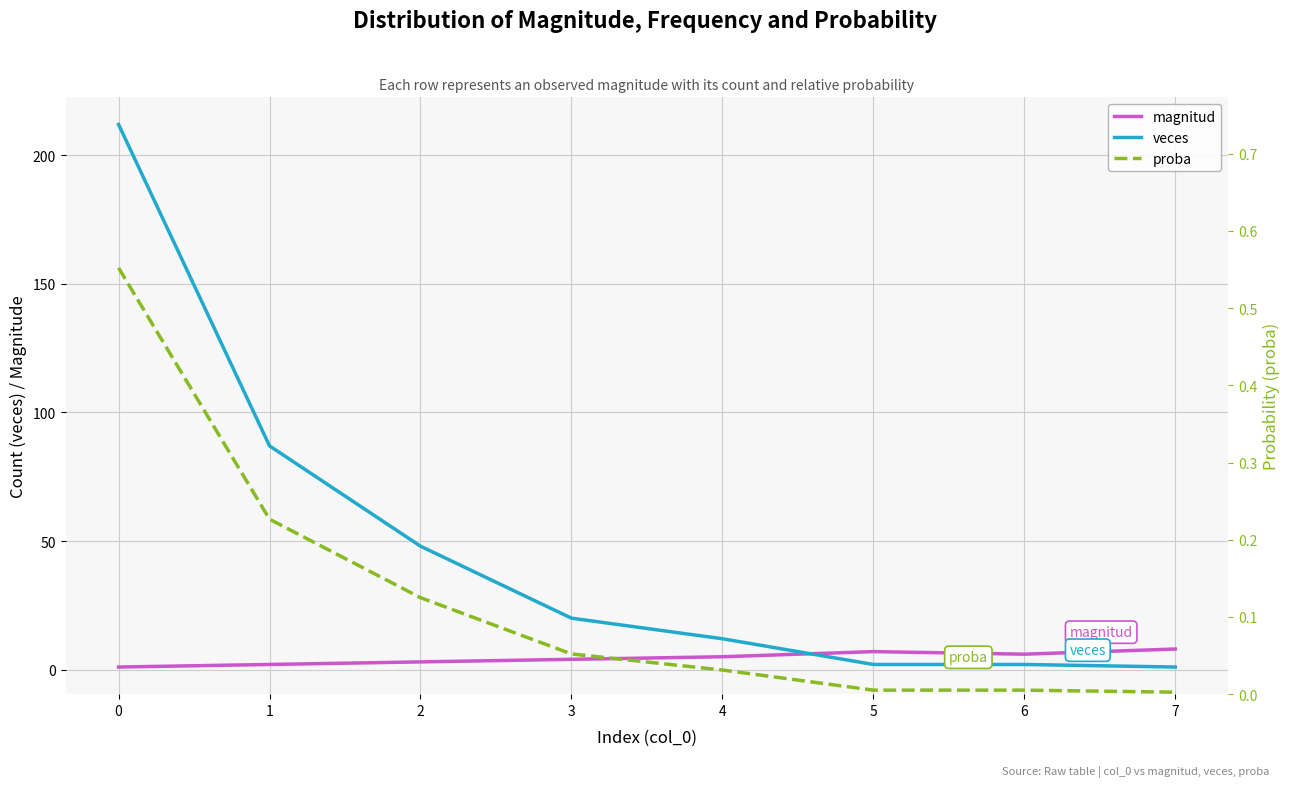

At which category does the chart reach its minimum across all series?

7